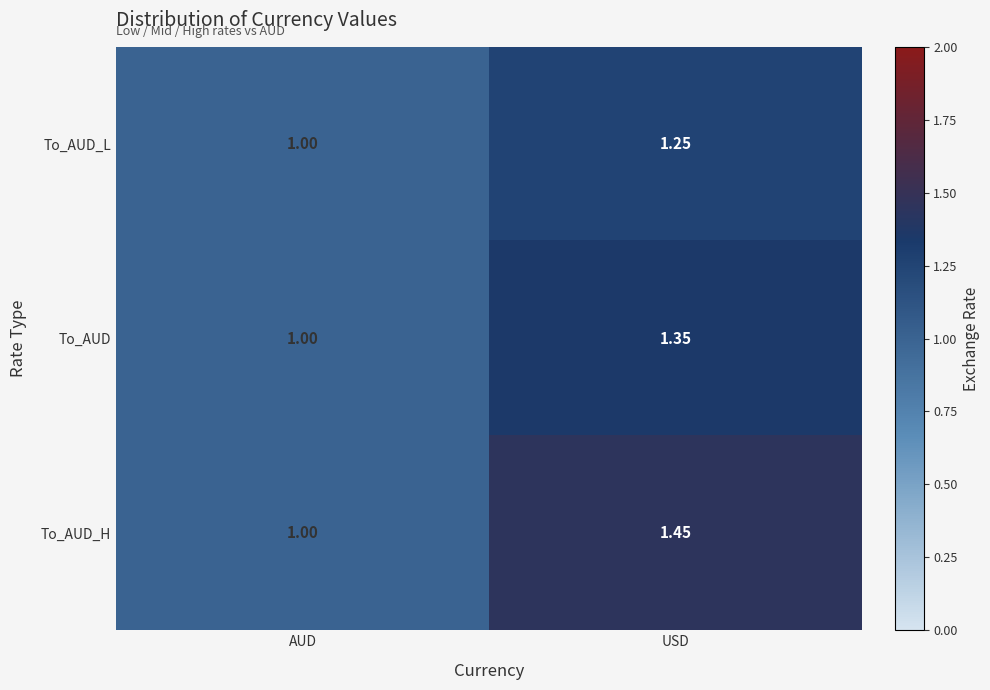

The value of To_AUD_H at USD is 2.3. True or false?

False